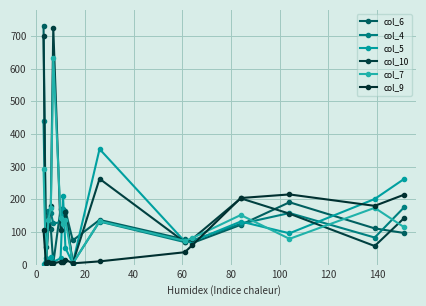

How many intersections are there between col_9 and col_4?

1